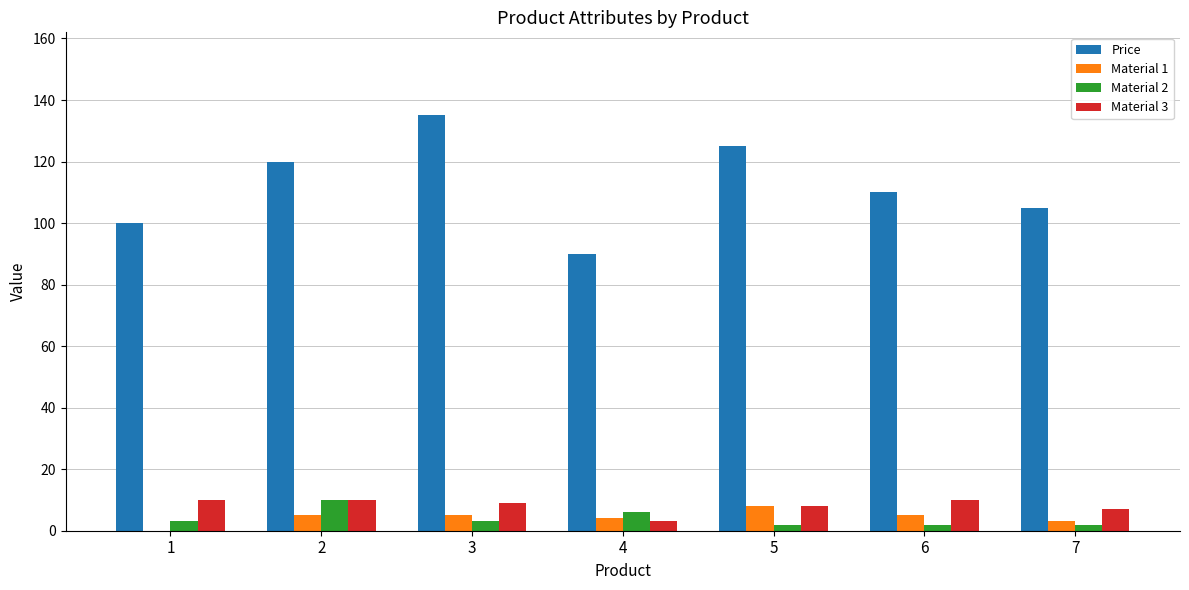

What is the spread (max minus min) of values at 5?

123